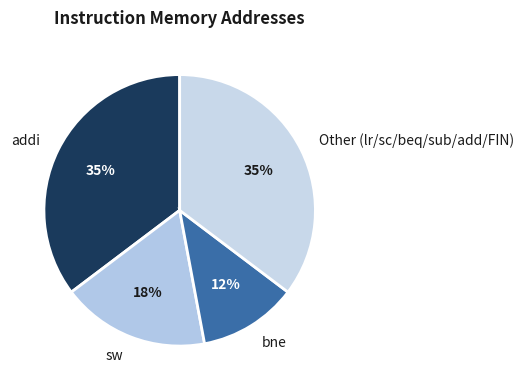

Combined, do Other (lr/sc/beq/sub/add/FIN) and bne account for over 50%?

No